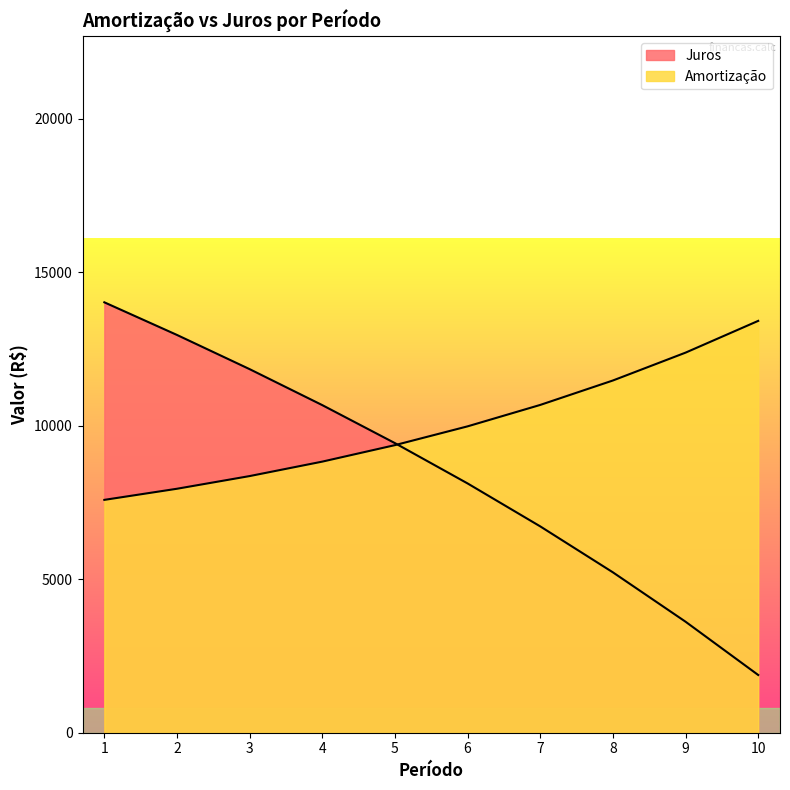

What is the difference between the highest and lowest values at 7?

3956.0